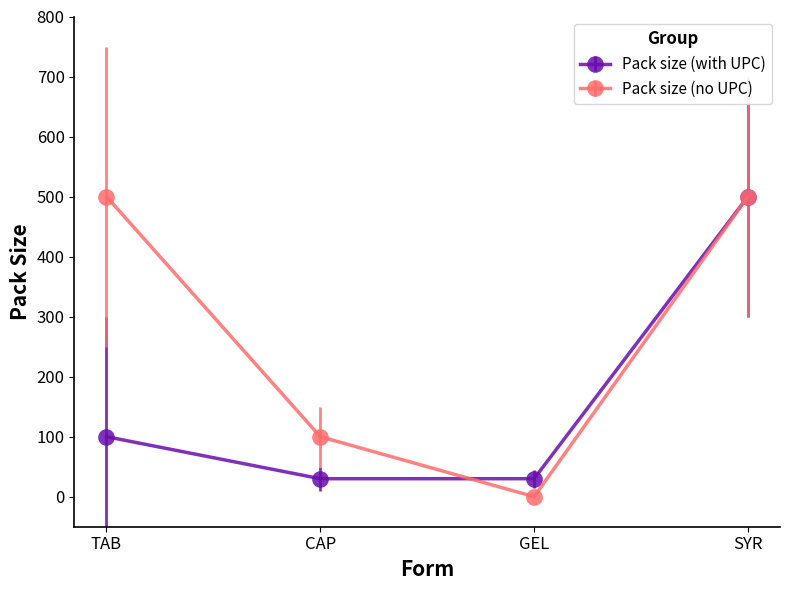

What is the approximate value of Pack size (with UPC) at CAP, to the nearest 5?

30